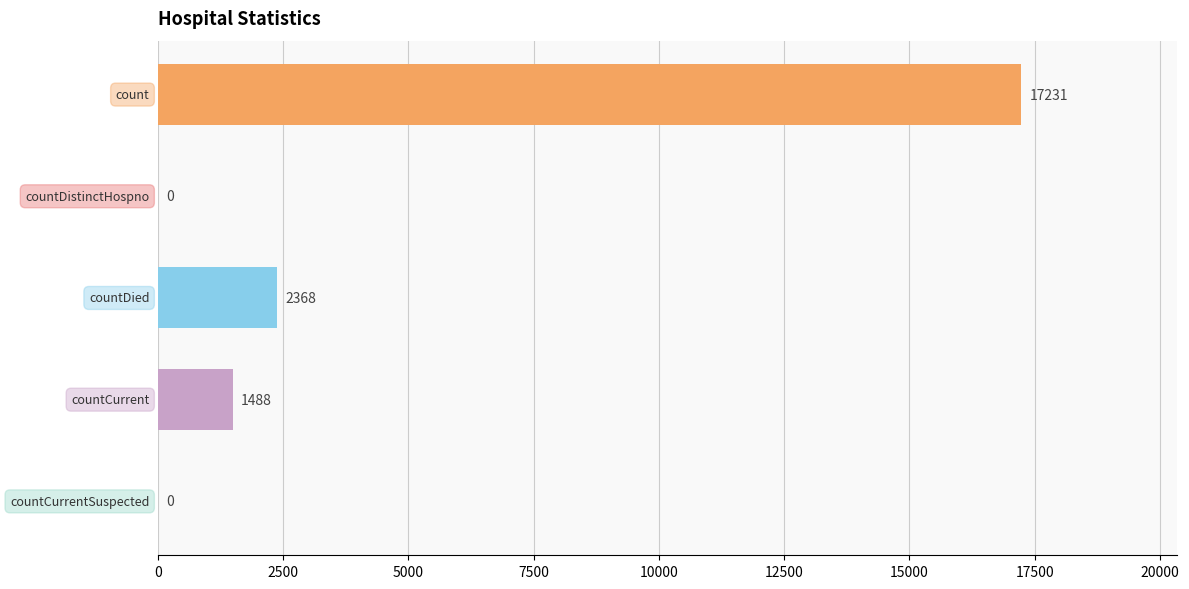

What is the sum of all values?

21087